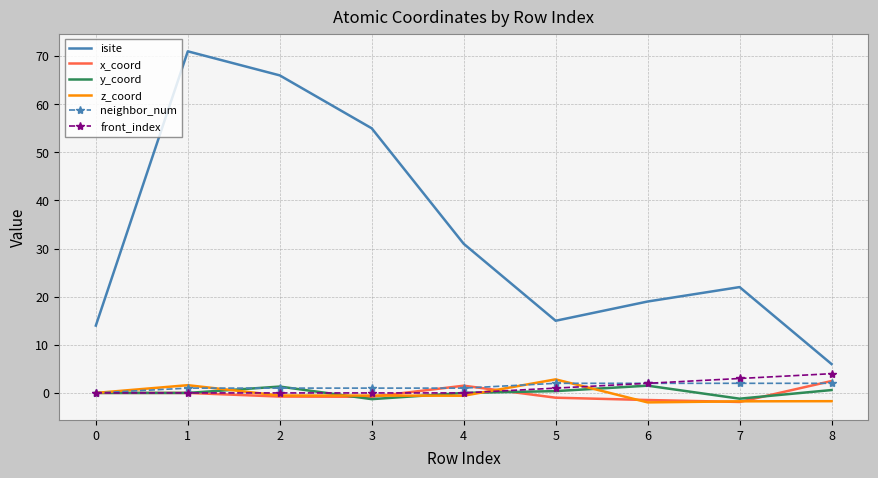

True or false: neighbor_num and isite cross at least once.

False